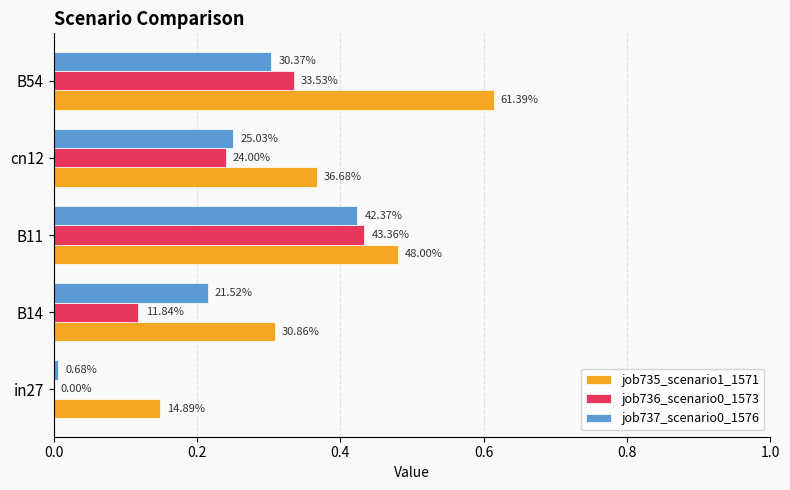

What is the sum of all job736_scenario0_1573 values?

1.1